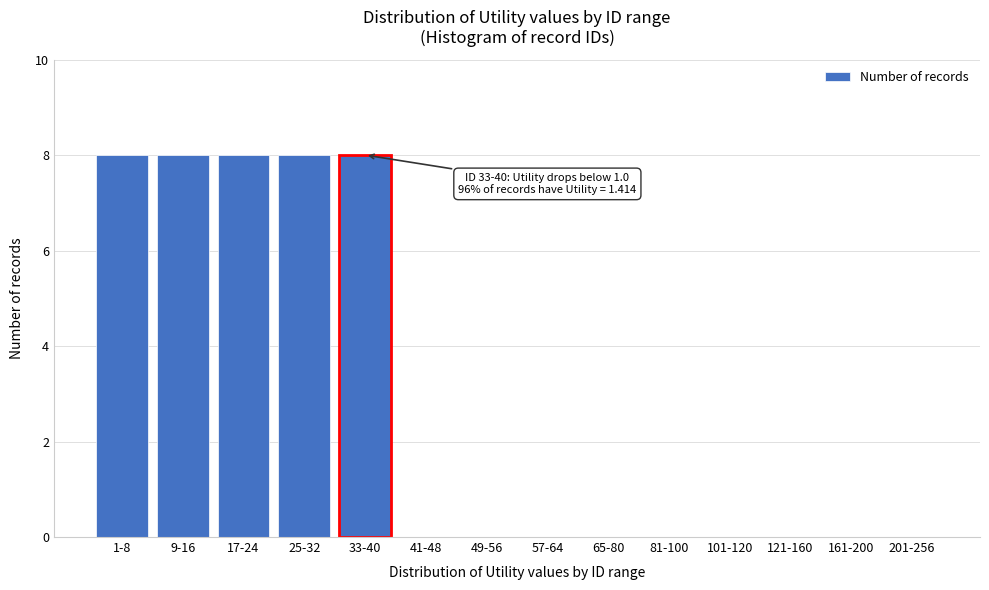

Reading left to right, what are all the values shown in this chart?

1-8=8	9-16=8	17-24=8	25-32=8	33-40=8	41-48=0	49-56=0	57-64=0	65-80=0	81-100=0	101-120=0	121-160=0	161-200=0	201-256=0